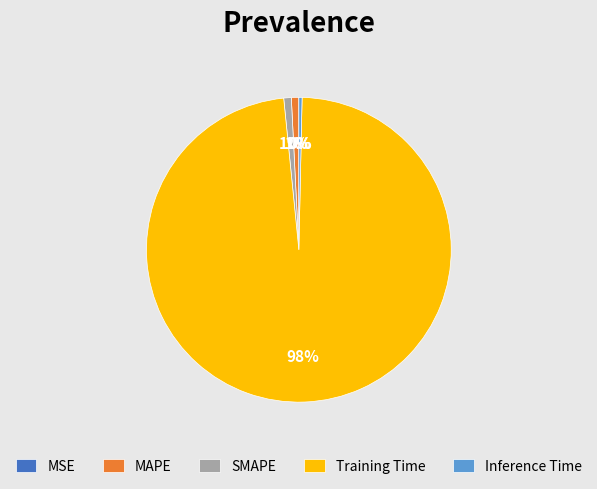

True or false: Inference Time accounts for 0% of the total.

True